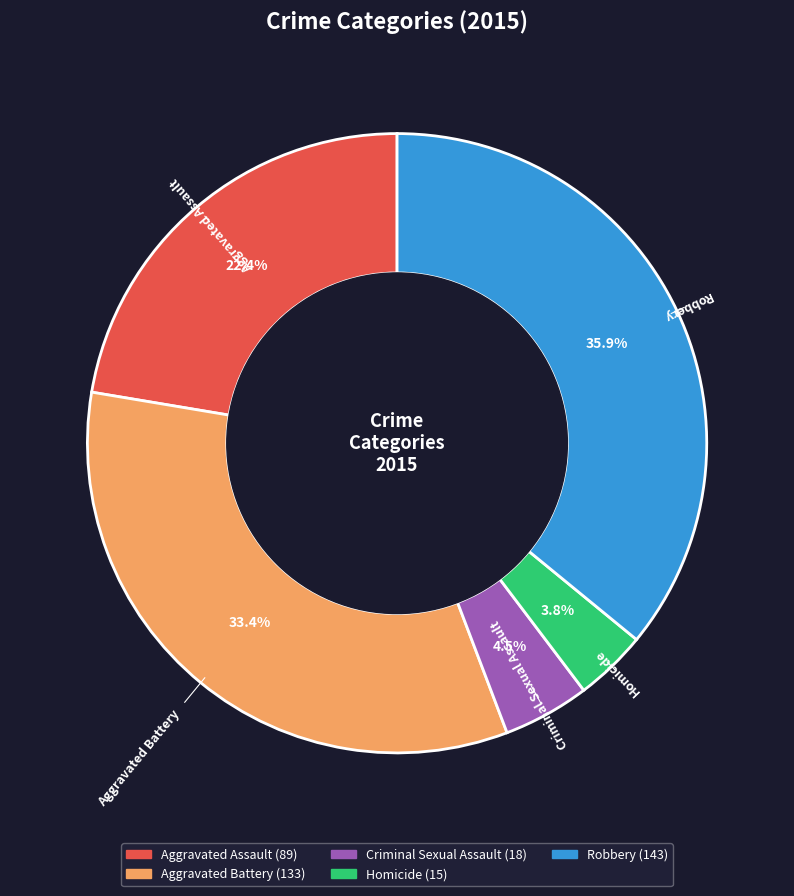

Which has a higher value, Robbery or Aggravated Assault?

Robbery